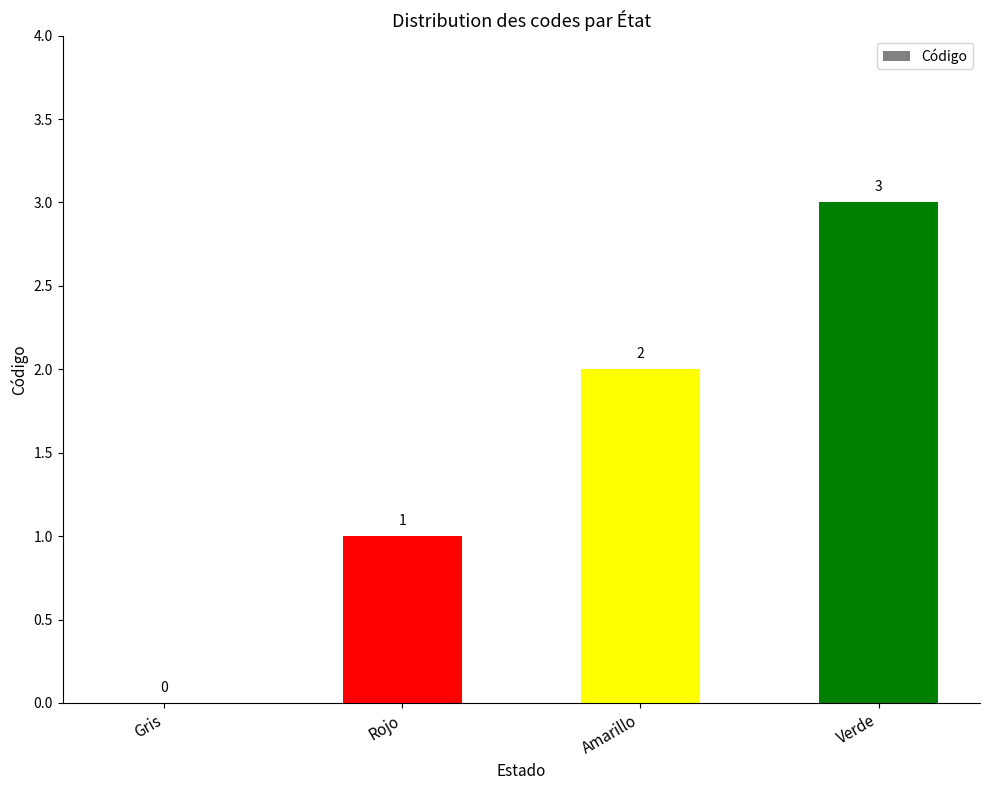

What is the ratio of the value at Verde to the value at Amarillo?

1.5